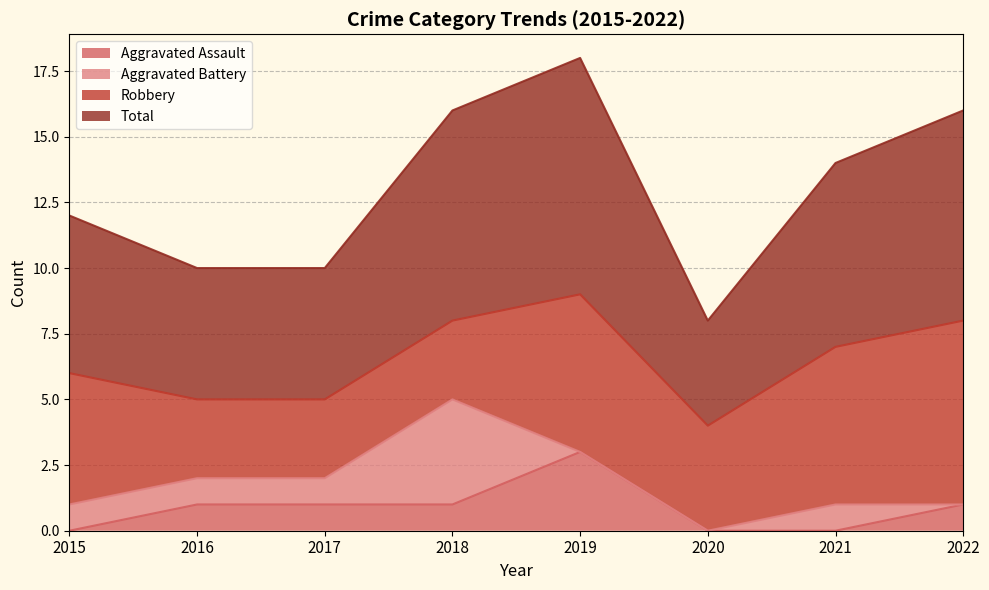

How many interior local peaks does the Aggravated Assault series have?

1